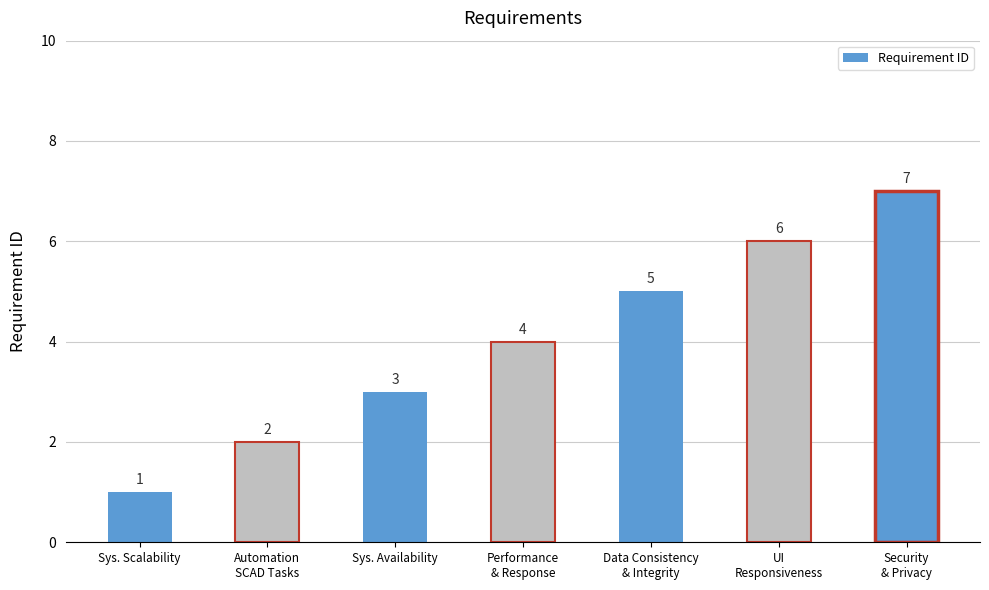

How many data points does each series have?

7